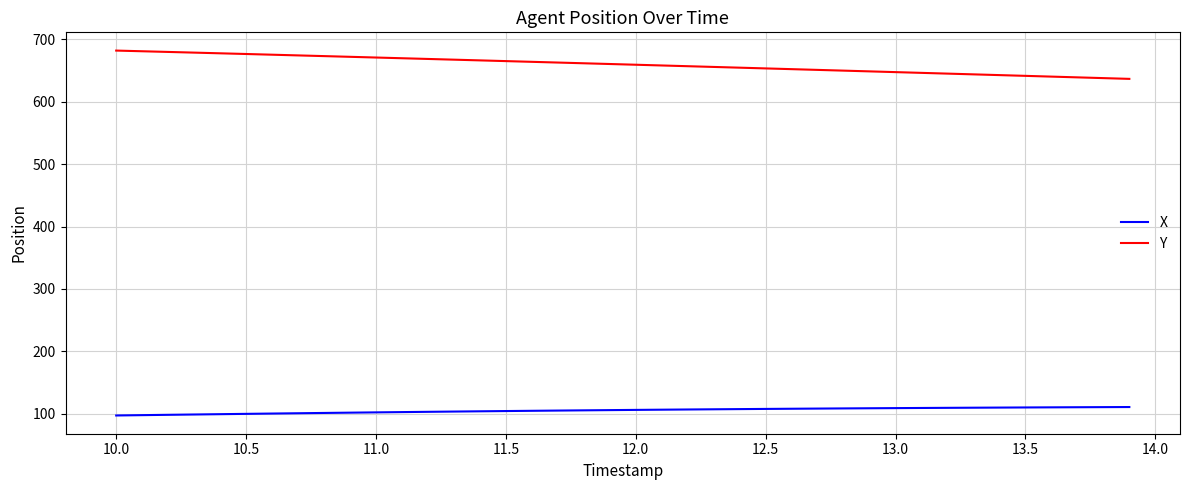

At how many categories does at least one series exceed 526?

40